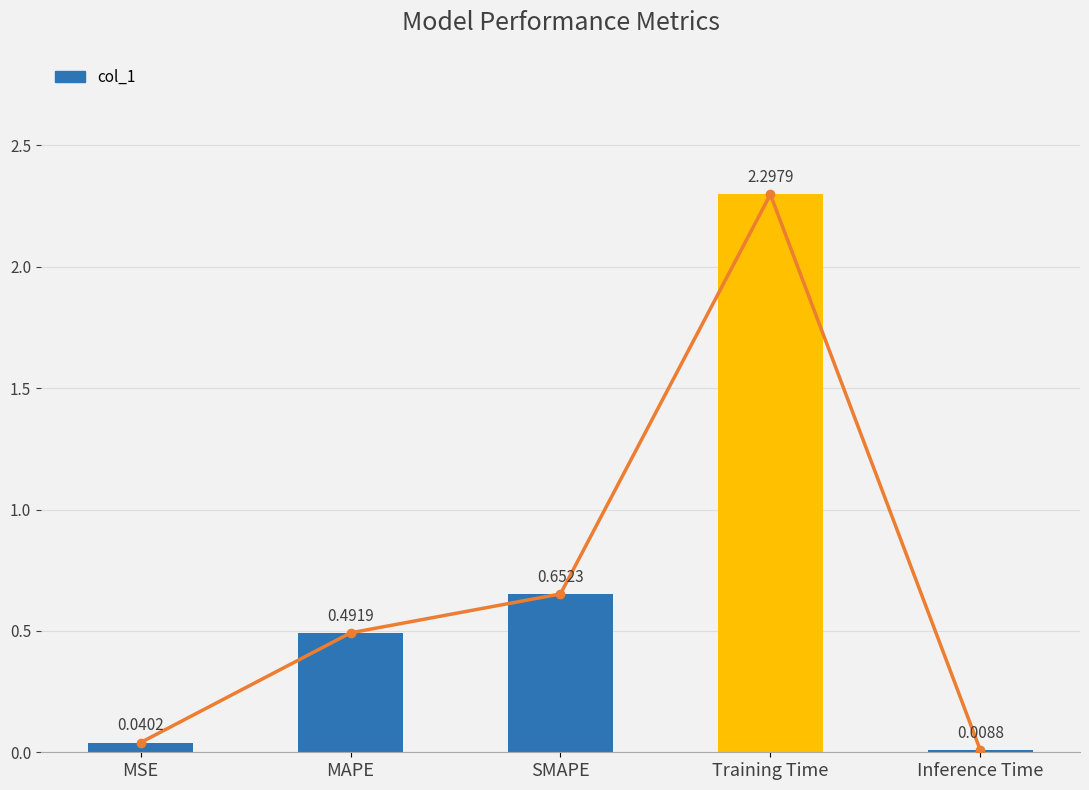

True or false: the data shows 0.2 at MAPE.

False